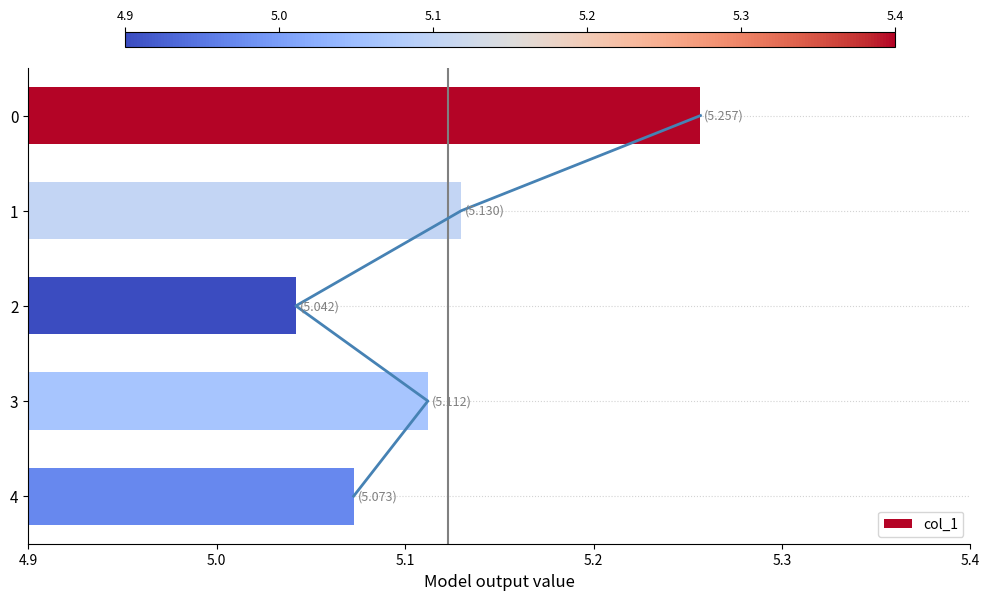

What is the value of the 1st bar from the left?

5.3